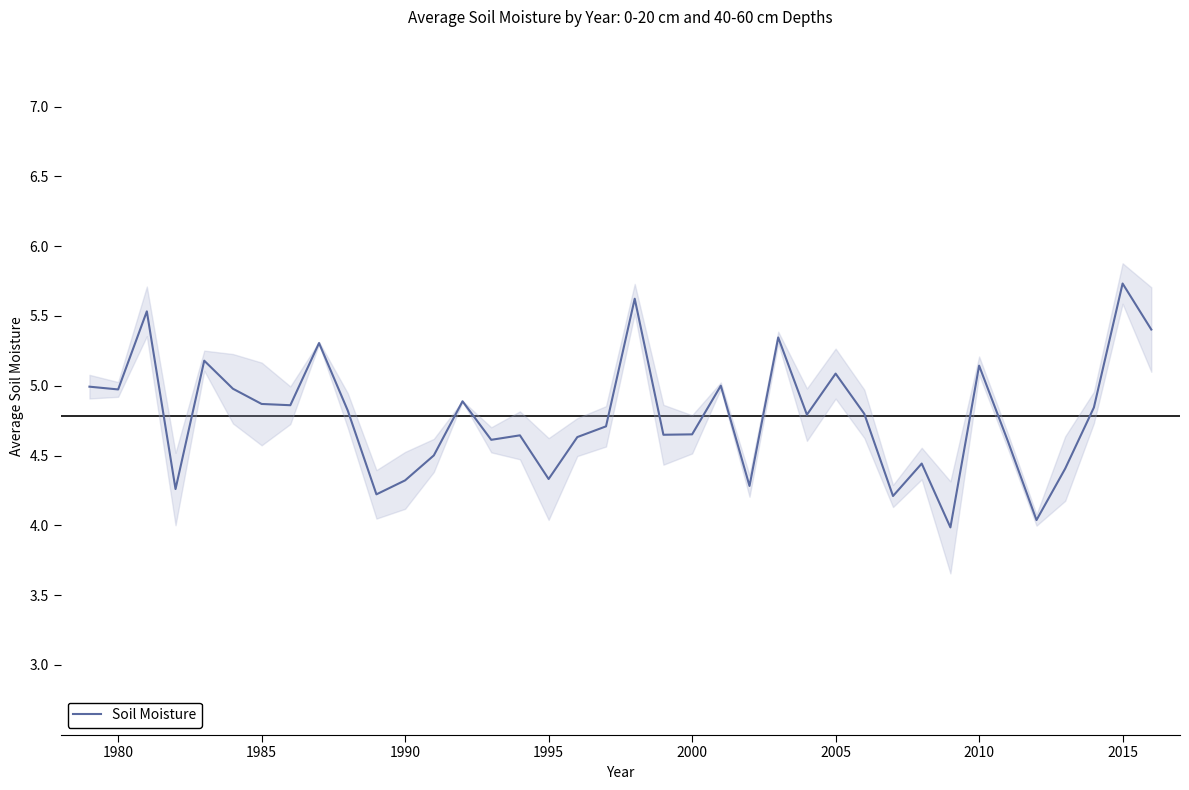

What is the value of the 31st point from the left?

4.0